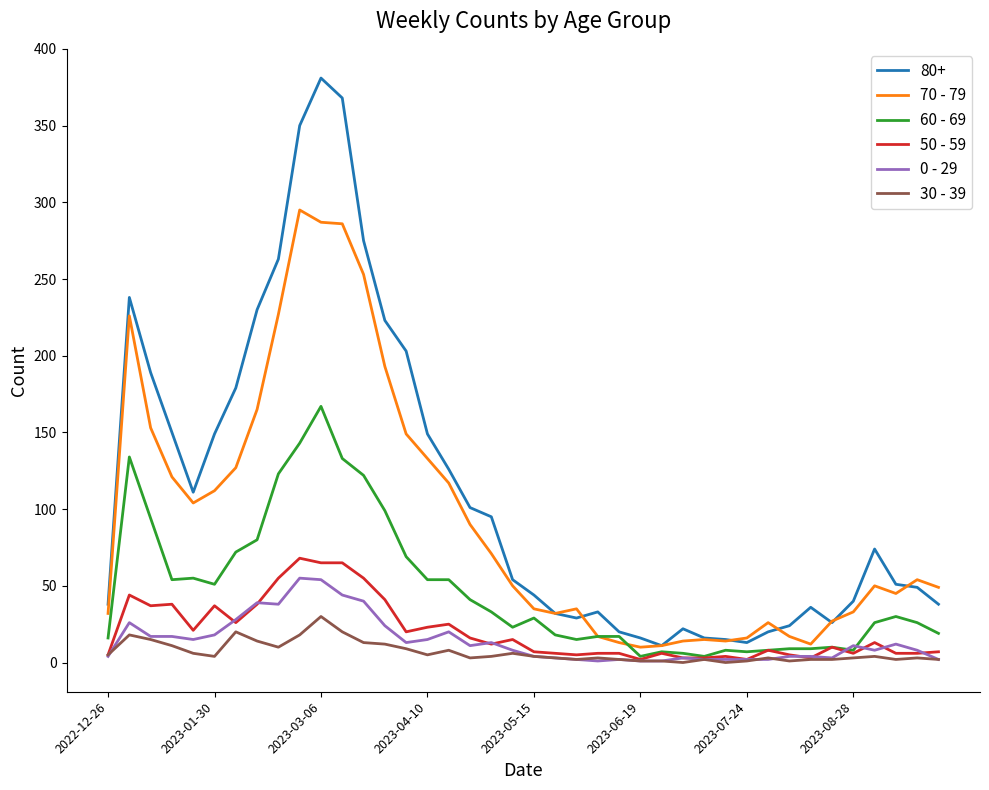

What is the greatest value displayed?

381